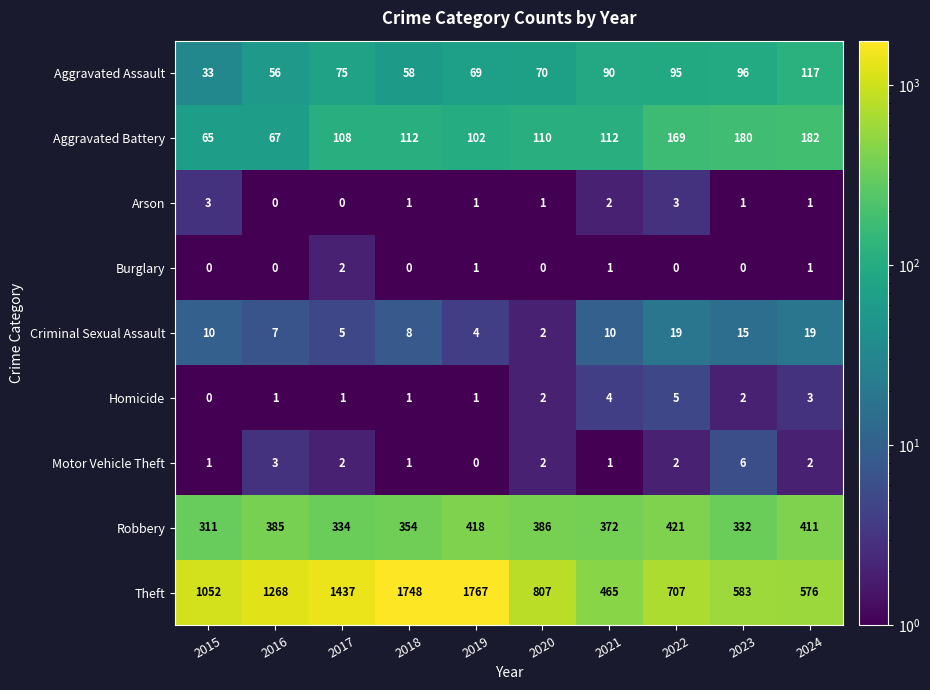

Rank the series by their maximum value, from lowest to highest.

Burglary, Arson, Homicide, Motor Vehicle Theft, Criminal Sexual Assault, Aggravated Assault, Aggravated Battery, Robbery, Theft